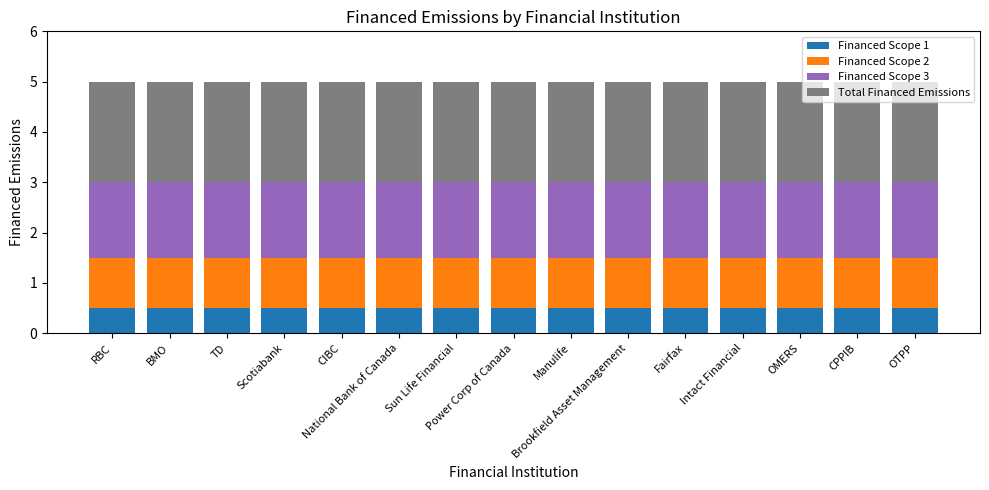

Between Power Corp of Canada and Fairfax, which series saw the biggest shift?

Financed Scope 1